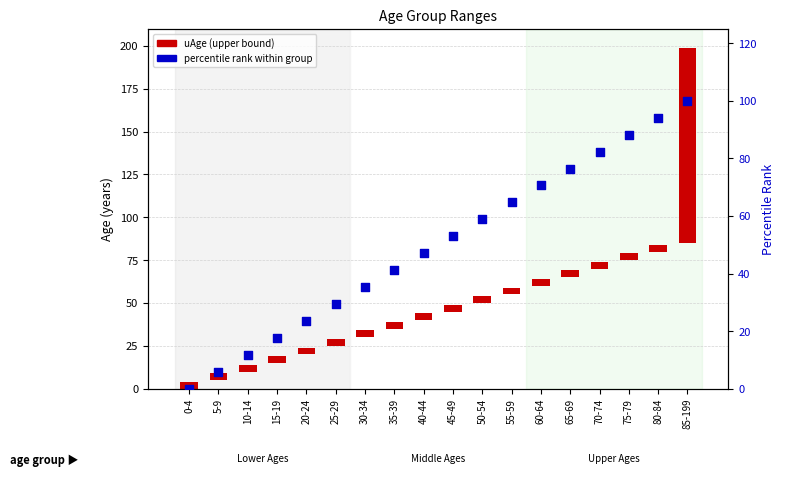

What are all the series names shown in the legend?

uAge (upper bound), percentile rank within group